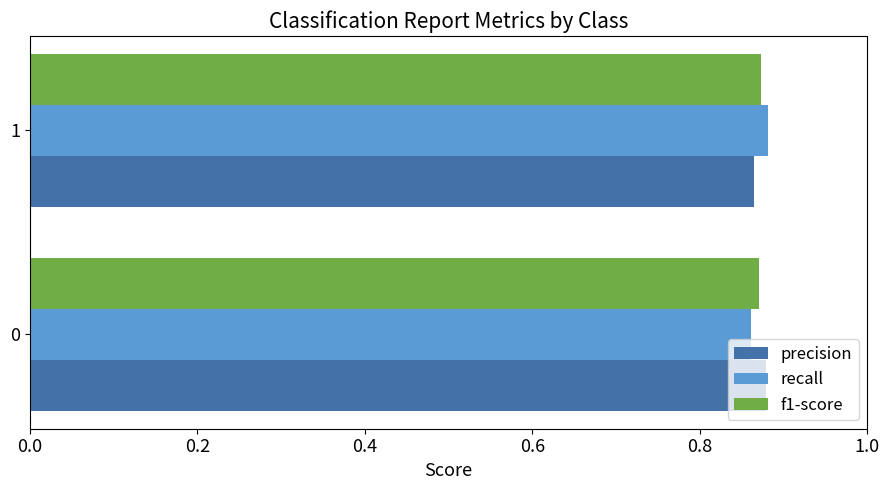

Is it true that recall equals 0.5 at 1?

False